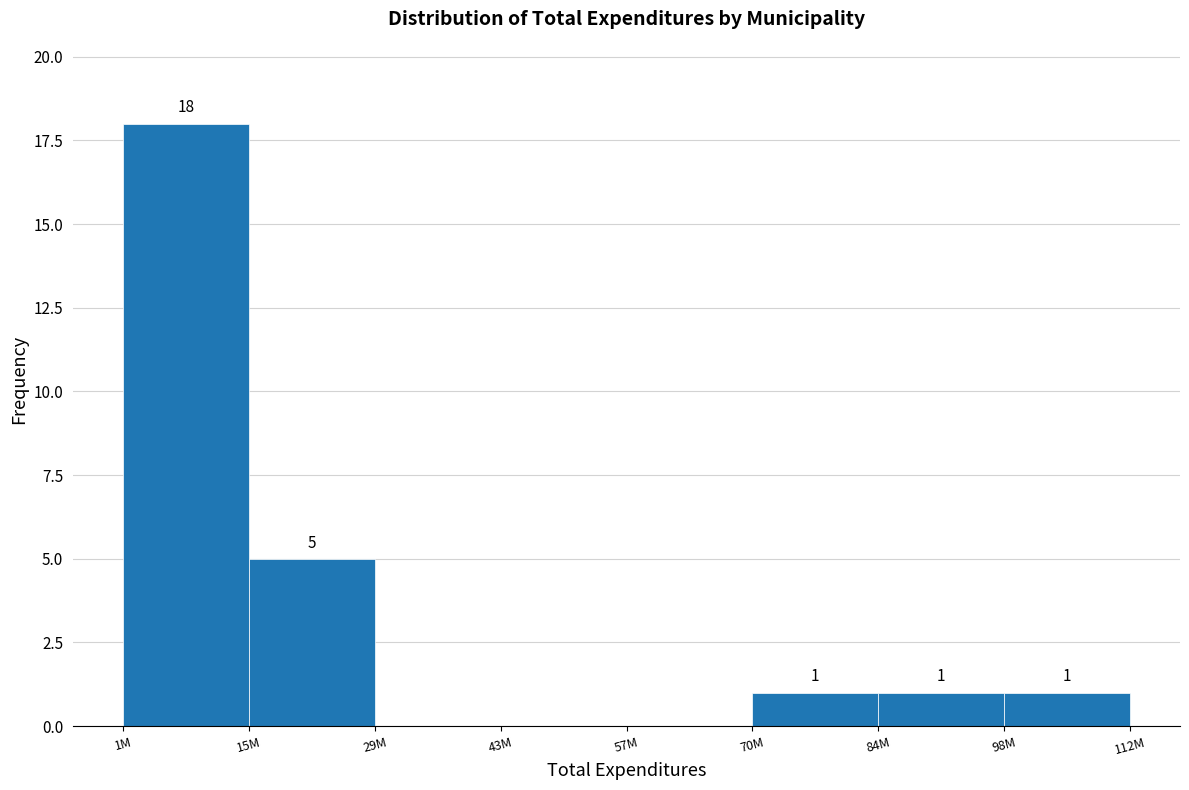

Reading left to right, transcribe all the data shown in this chart.

1M=18	15M=5	29M=0	43M=0	57M=0	70M=1	84M=1	98M=1